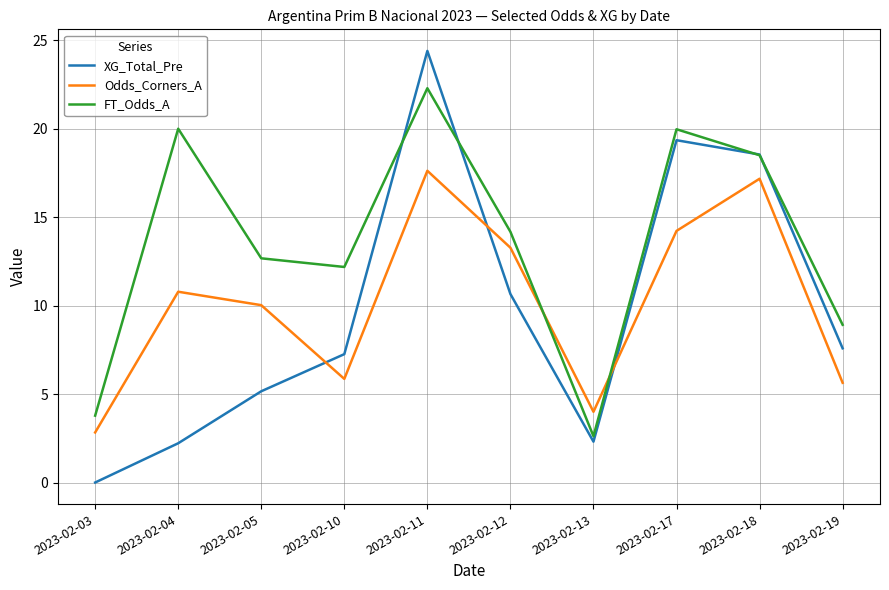

Which series has the largest total across all categories?

FT_Odds_A